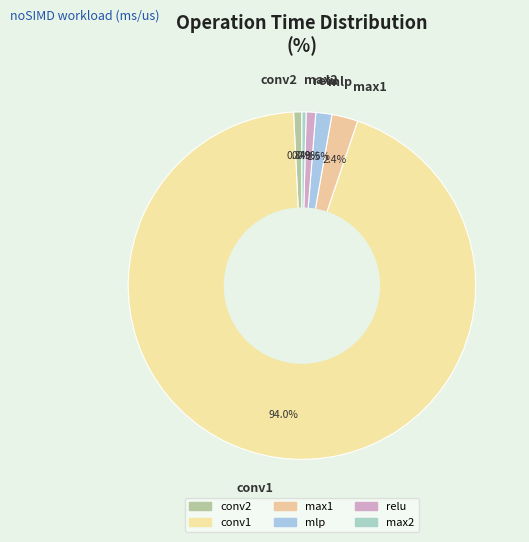

How many slices are in this pie chart?

6